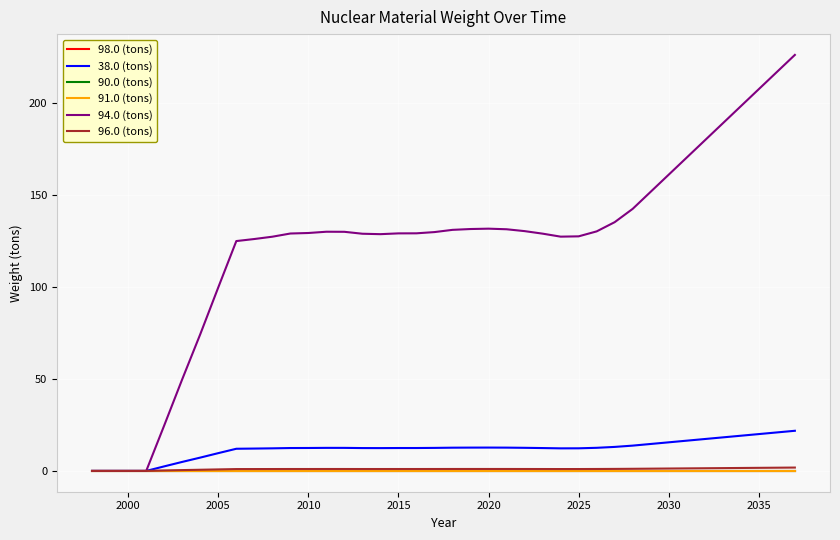

Which series has the largest total across all categories?

94.0 (tons)